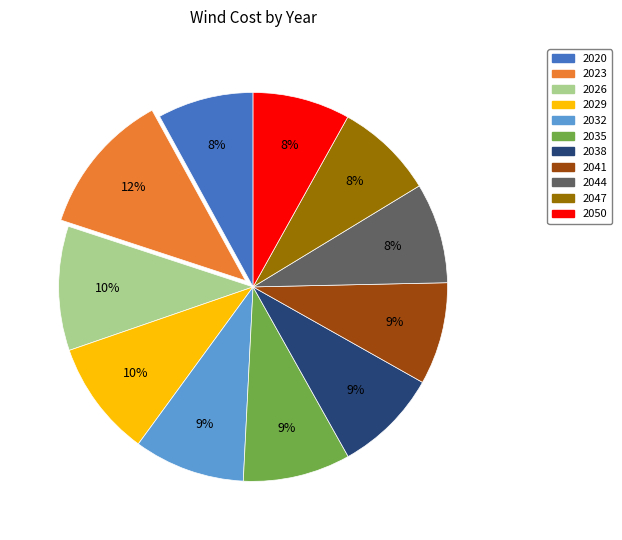

Do 2026 and 2050 together represent more than half of the pie?

No